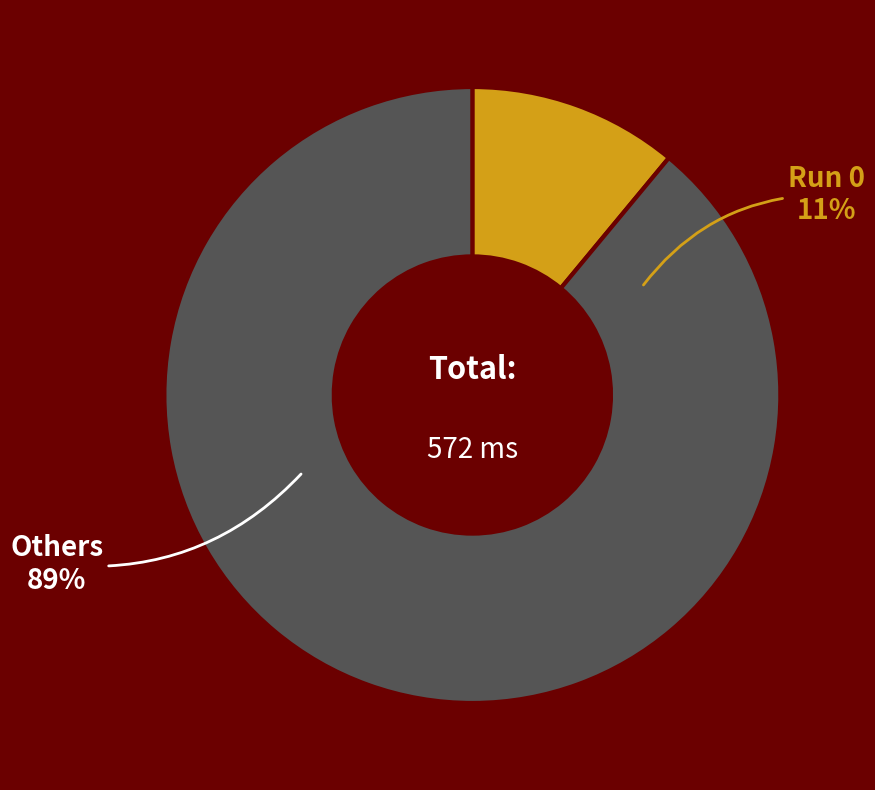

Is it true that 2 is 35% of the pie?

False